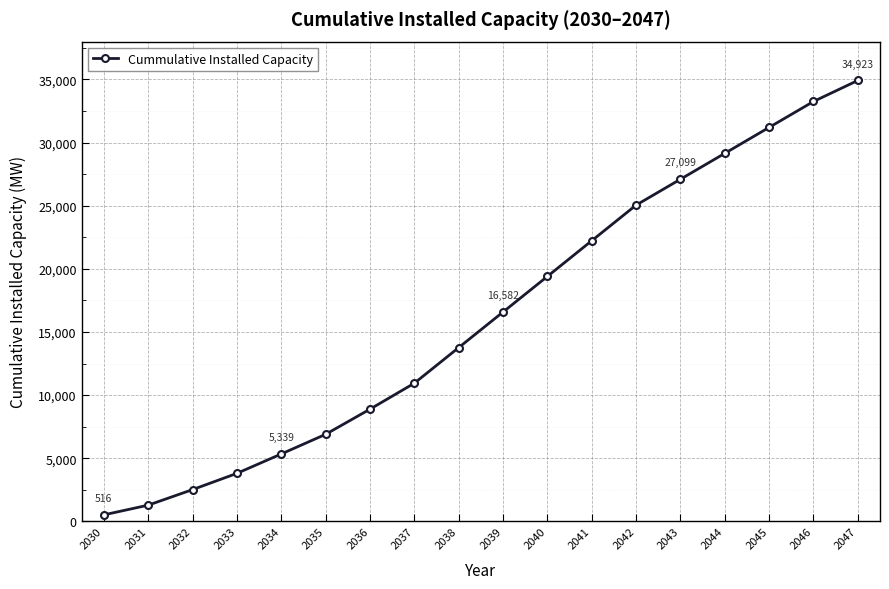

How many data points are less than 16581?

9